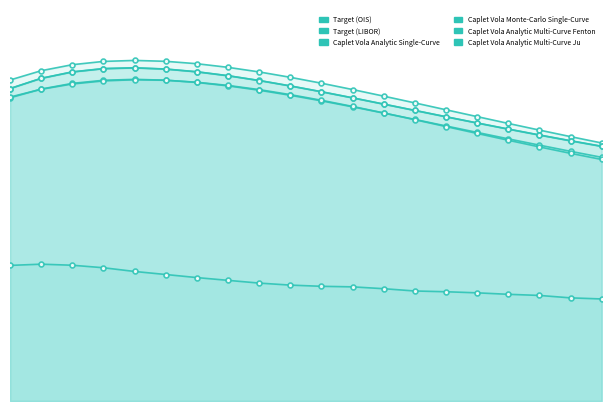

Reading left to right, what are all the values shown in this chart?

Target (OIS): 88.7	91.2	92.9	93.8	94.1	93.8	93.2	92.2	90.9	89.4	87.8	86.0	84.2	82.3	80.4	78.5	76.7	74.8	73.0	71.3
Target (LIBOR): 93.9	96.6	98.3	99.3	99.6	99.3	98.6	97.6	96.2	94.7	92.9	91.1	89.2	87.2	85.2	83.2	81.2	79.2	77.3	75.5
Caplet Vola Analytic Single-Curve: 88.9	91.2	92.7	93.6	93.9	93.8	93.2	92.3	91.1	89.6	87.9	86.1	84.2	82.3	80.2	78.2	76.2	74.3	72.4	70.6
Caplet Vola Monte-Carlo Single-Curve: 39.6	40.0	39.7	39.0	37.9	37.0	36.1	35.3	34.5	33.9	33.5	33.4	32.8	32.2	31.9	31.6	31.2	30.9	30.2	29.8
Caplet Vola Analytic Multi-Curve Fenton: 91.4	94.4	96.2	97.2	97.4	97.1	96.3	95.1	93.7	92.1	90.4	88.7	86.8	85.0	83.1	81.3	79.5	77.8	76.1	74.5
Caplet Vola Analytic Multi-Curve Ju: 91.3	94.3	96.2	97.2	97.4	97.0	96.2	95.1	93.7	92.1	90.4	88.6	86.8	85.0	83.1	81.3	79.5	77.8	76.1	74.4